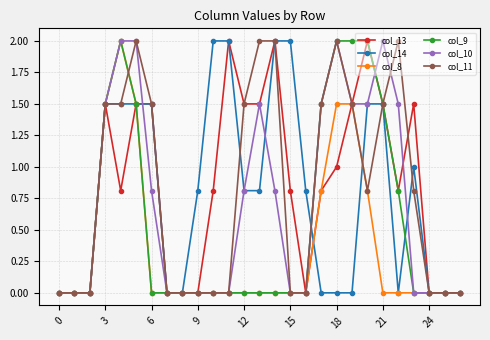

What is the highest value of the col_10 series?

2.0